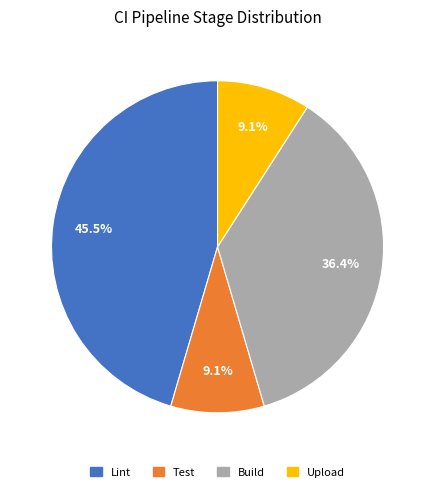

To the nearest percent, what portion does Test represent?

9%